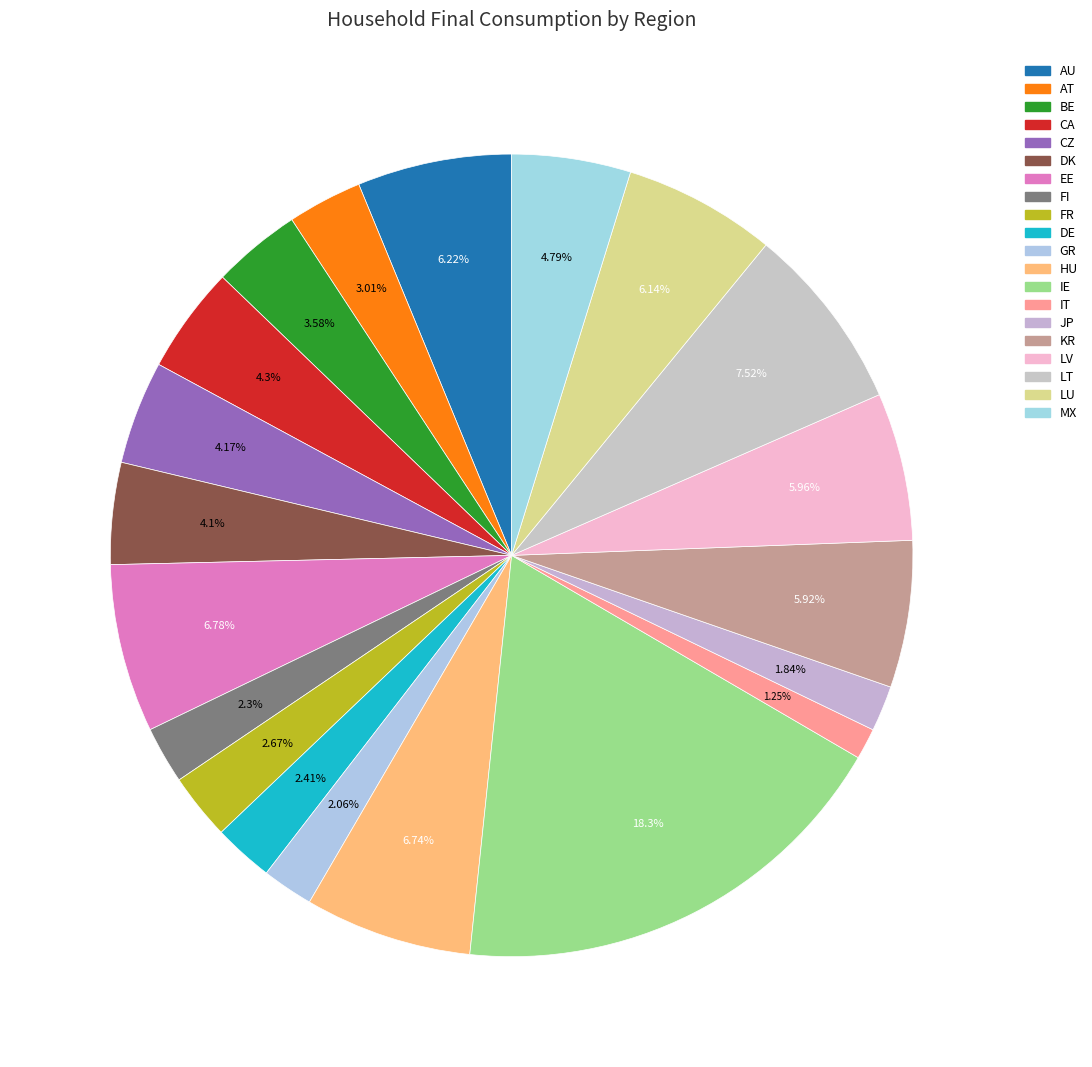

To the nearest percent, what percentage of the pie is CA?

4%